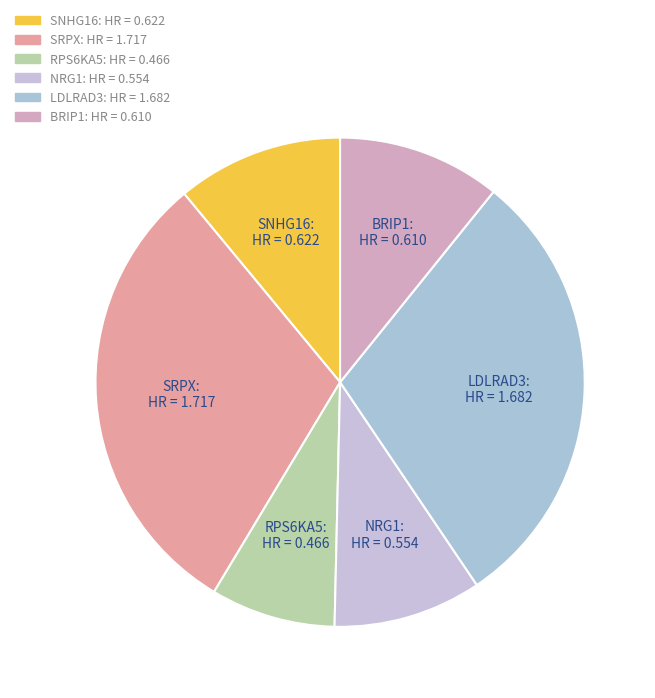

True or false: LDLRAD3 accounts for 30% of the total.

True